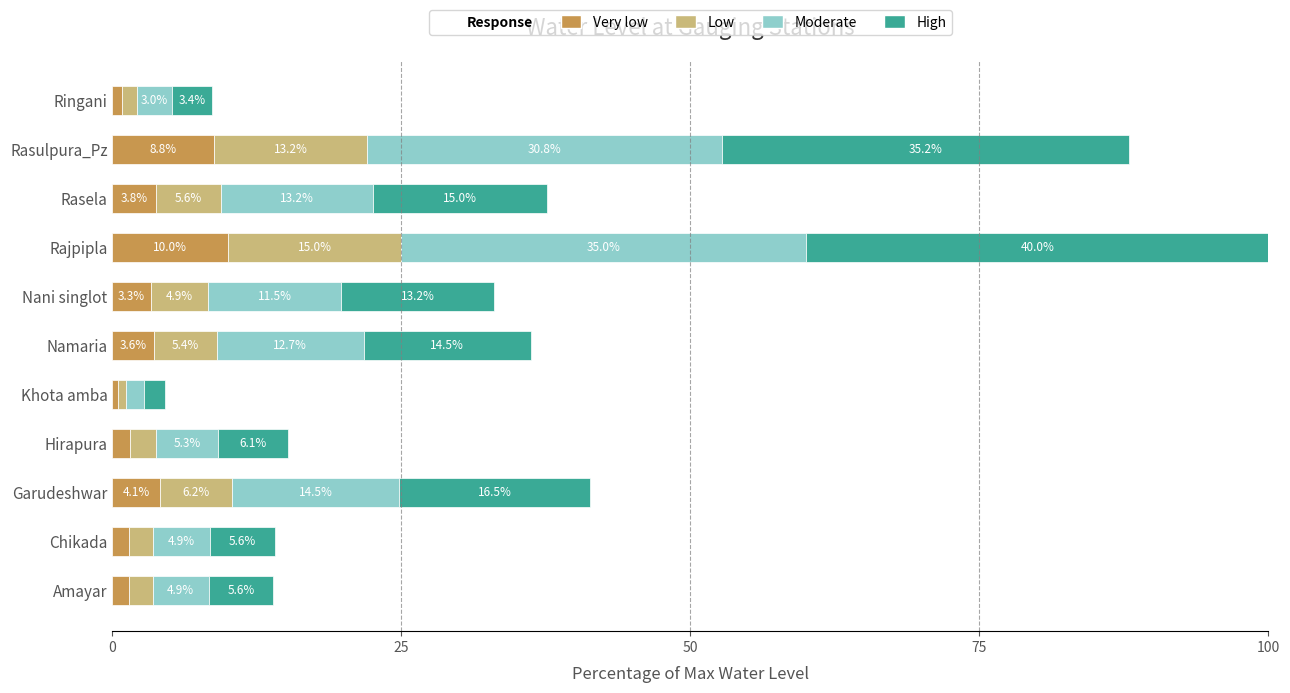

At which category is the sum across all series the highest?

Rajpipla